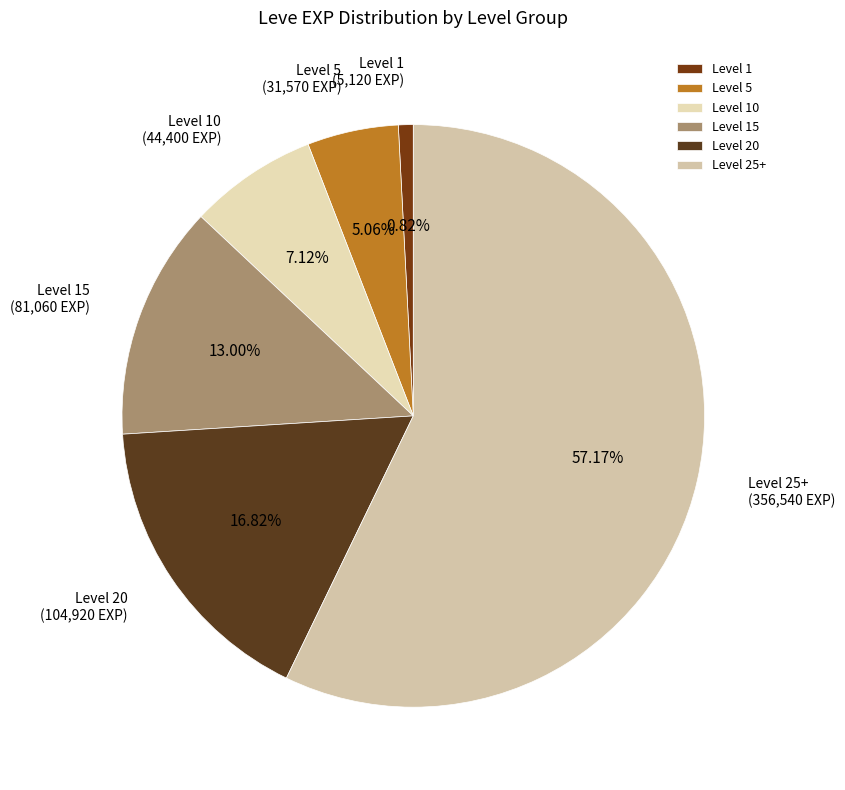

Rank the categories by value from lowest to highest.

Level 1, Level 5, Level 10, Level 15, Level 20, Level 25+